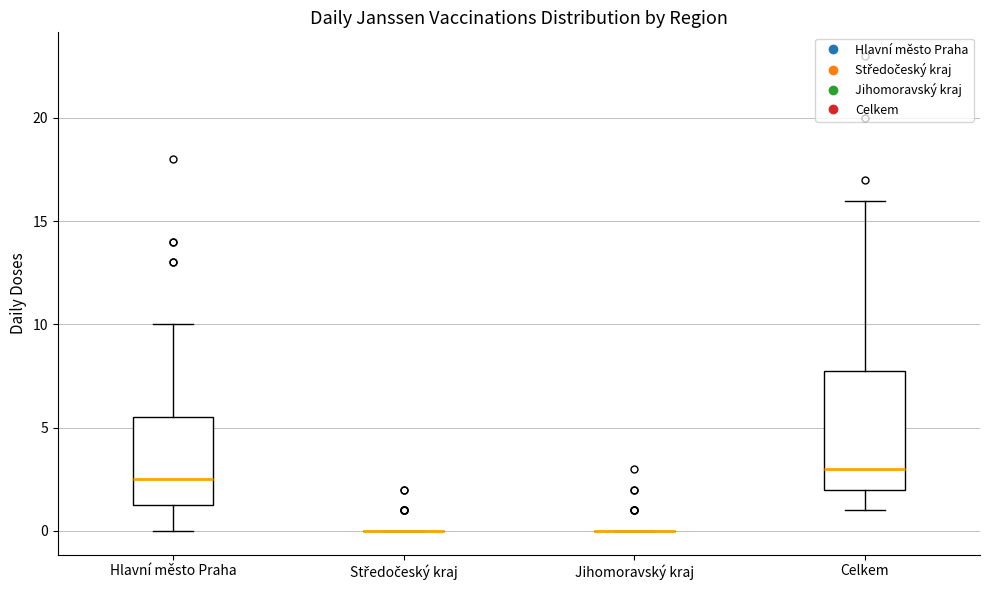

Reading left to right, transcribe this box plot: for each box, give where its median line is, the range the box spans, and where its two whiskers end, as read against the y-axis. The values are not printed on the chart, so give them approximately, as read against the axis.

Hlavní město Praha: median 2.5, box 1.5 to 5.5, whiskers 0.0 to 10.0
Středočeský kraj: box collapsed to a line at 0.0, whiskers 0.0 to 0.0
Jihomoravský kraj: box collapsed to a line at 0.0, whiskers 0.0 to 0.0
Celkem: median 3.0, box 2.0 to 8.0, whiskers 1.0 to 16.0